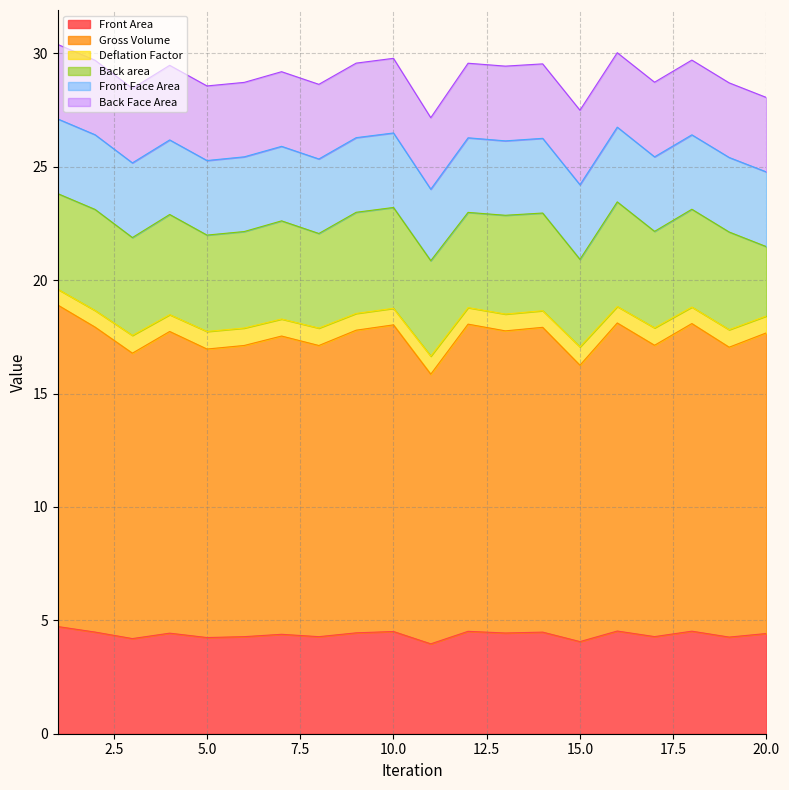

How many values in the Front Area series exceed 4?

19